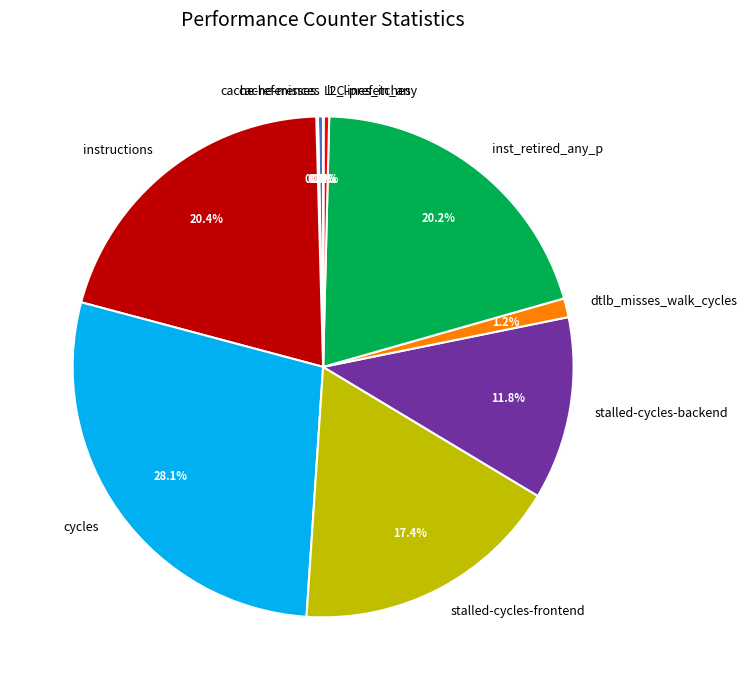

Combined, do stalled-cycles-backend and inst_retired_any_p account for over 50%?

No